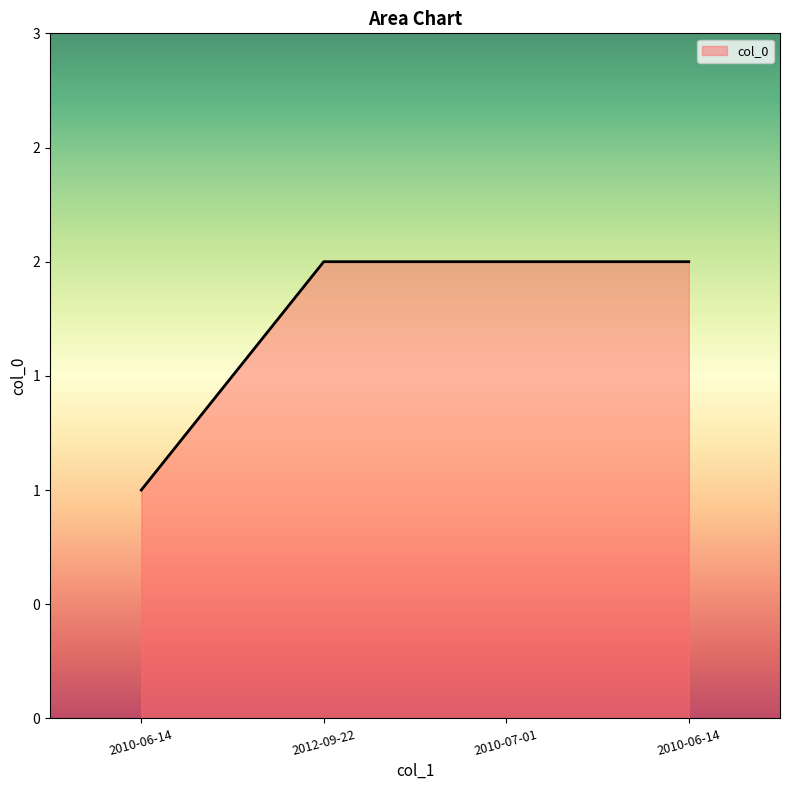

What is the sum of the values at 2012-09-22 and 2010-06-14?

3